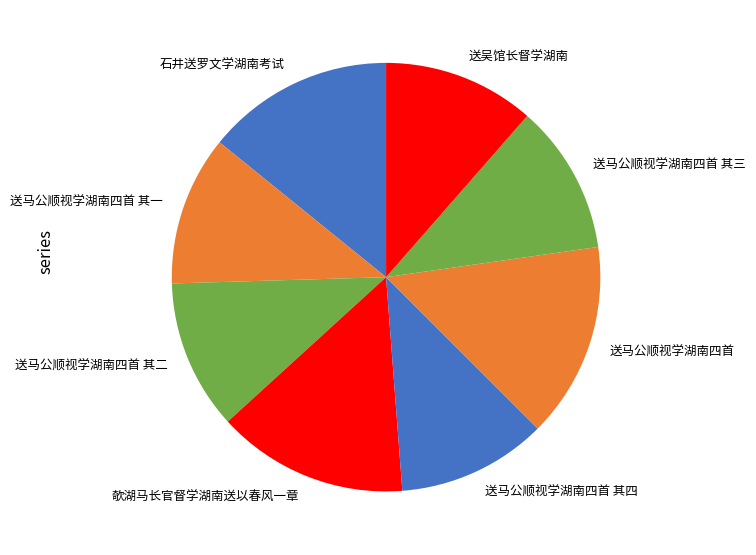

Is the sum of 送马公顺视学湖南四首 其三 and 送马公顺视学湖南四首 其二 greater than half?

No